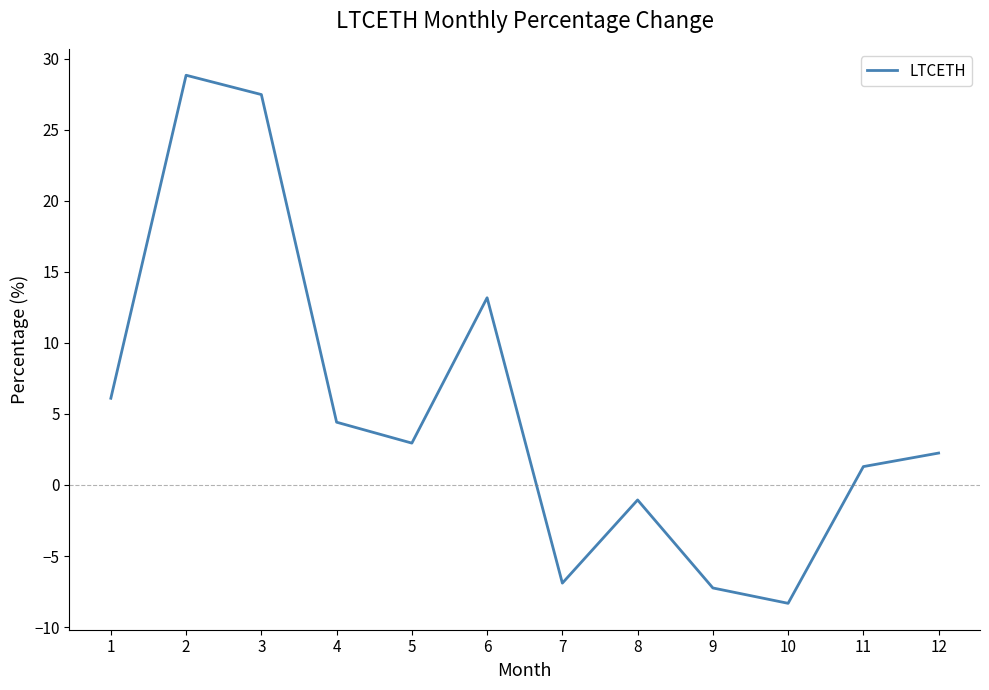

What is the sum of the values at 3 and 7?

20.6